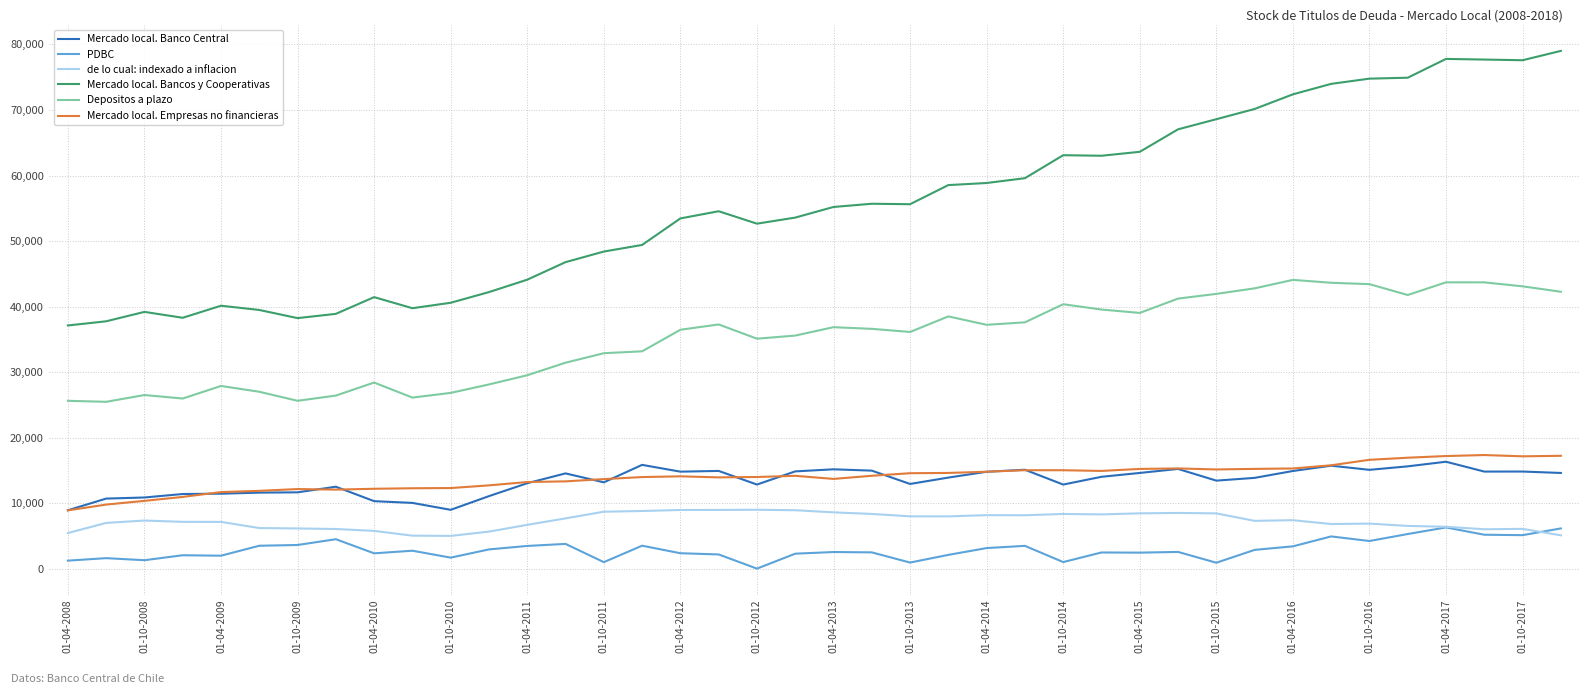

Which series has the largest total across all categories?

Mercado local. Bancos y Cooperativas